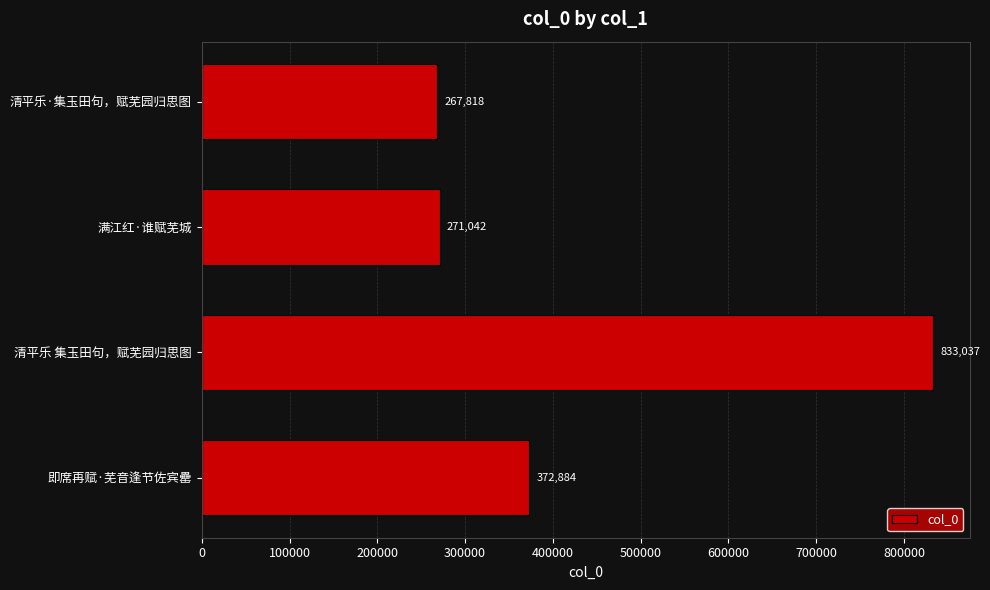

What is the difference between the second highest and minimum values?

105066